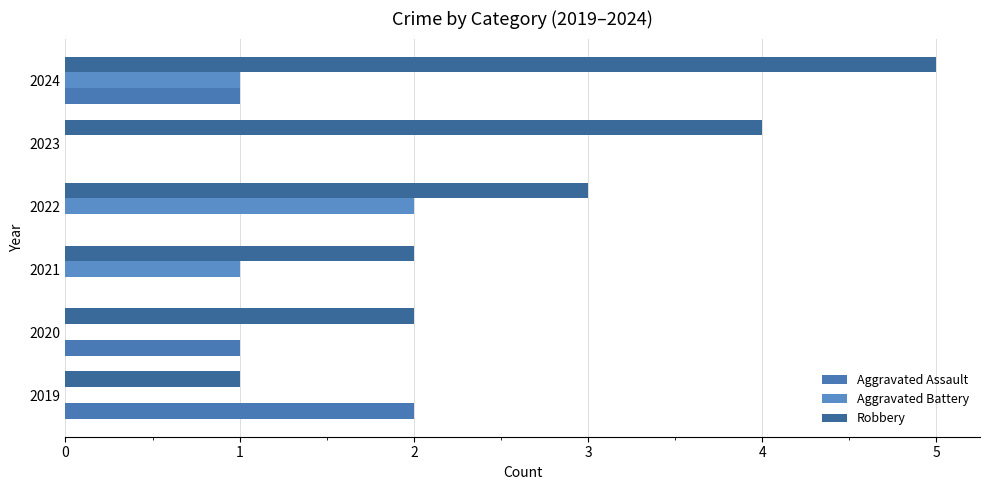

How many series are shown in this chart?

3